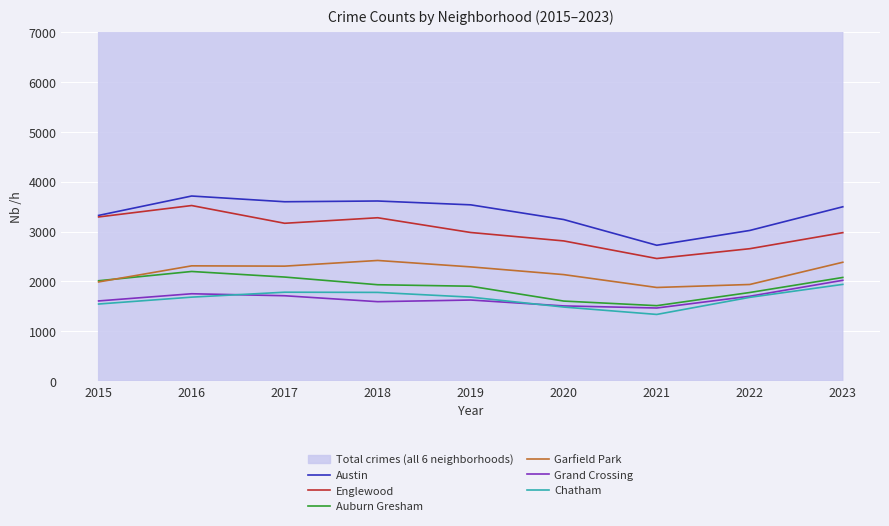

Reading left to right, what are all the values shown in this chart?

Austin: 2015=3326	2016=3715	2017=3600	2018=3615	2019=3538	2020=3243	2021=2727	2022=3024	2023=3499
Englewood: 2015=3295	2016=3524	2017=3168	2018=3279	2019=2983	2020=2814	2021=2461	2022=2658	2023=2980
Auburn Gresham: 2015=2015	2016=2201	2017=2089	2018=1935	2019=1905	2020=1607	2021=1515	2022=1779	2023=2081
Garfield Park: 2015=1991	2016=2314	2017=2308	2018=2422	2019=2293	2020=2138	2021=1880	2022=1940	2023=2386
Grand Crossing: 2015=1610	2016=1754	2017=1714	2018=1595	2019=1628	2020=1510	2021=1468	2022=1704	2023=2024
Chatham: 2015=1548	2016=1686	2017=1785	2018=1781	2019=1686	2020=1487	2021=1339	2022=1682	2023=1942